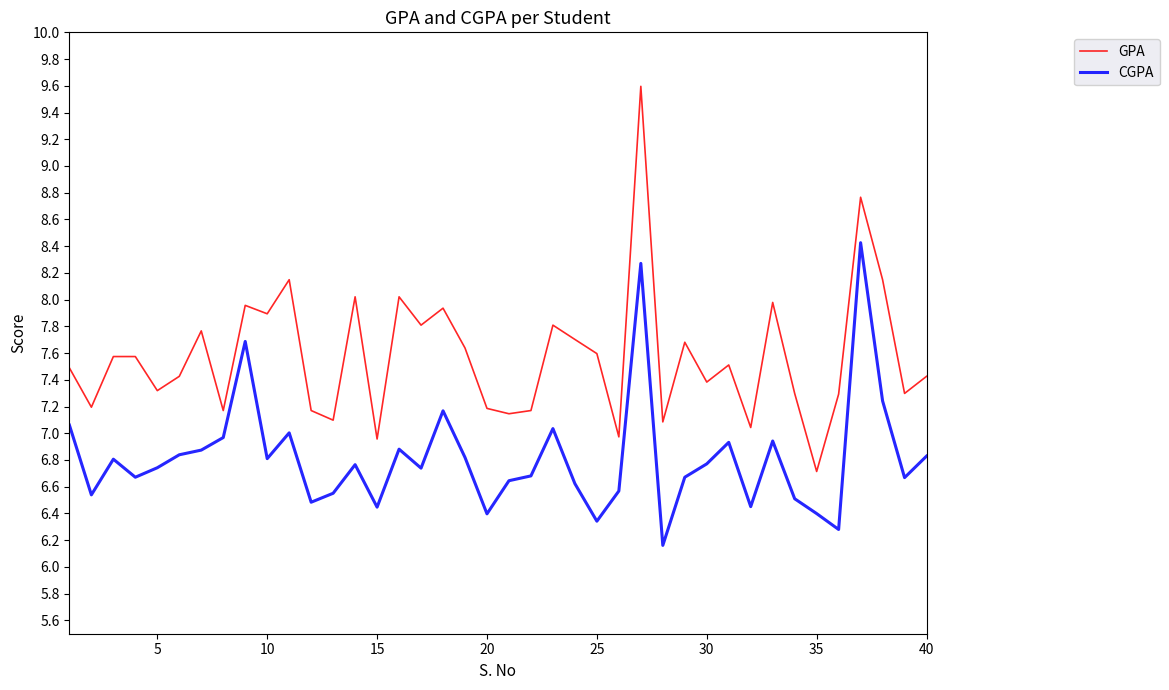

List the series in order of their overall mean, highest first.

GPA, CGPA